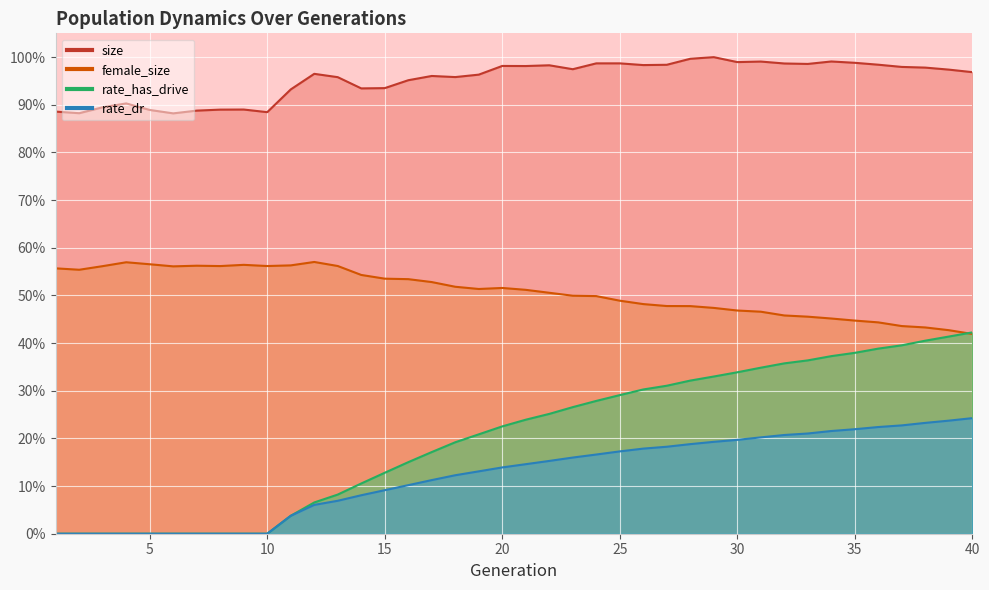

What is the sum of all female_size values?

20.3